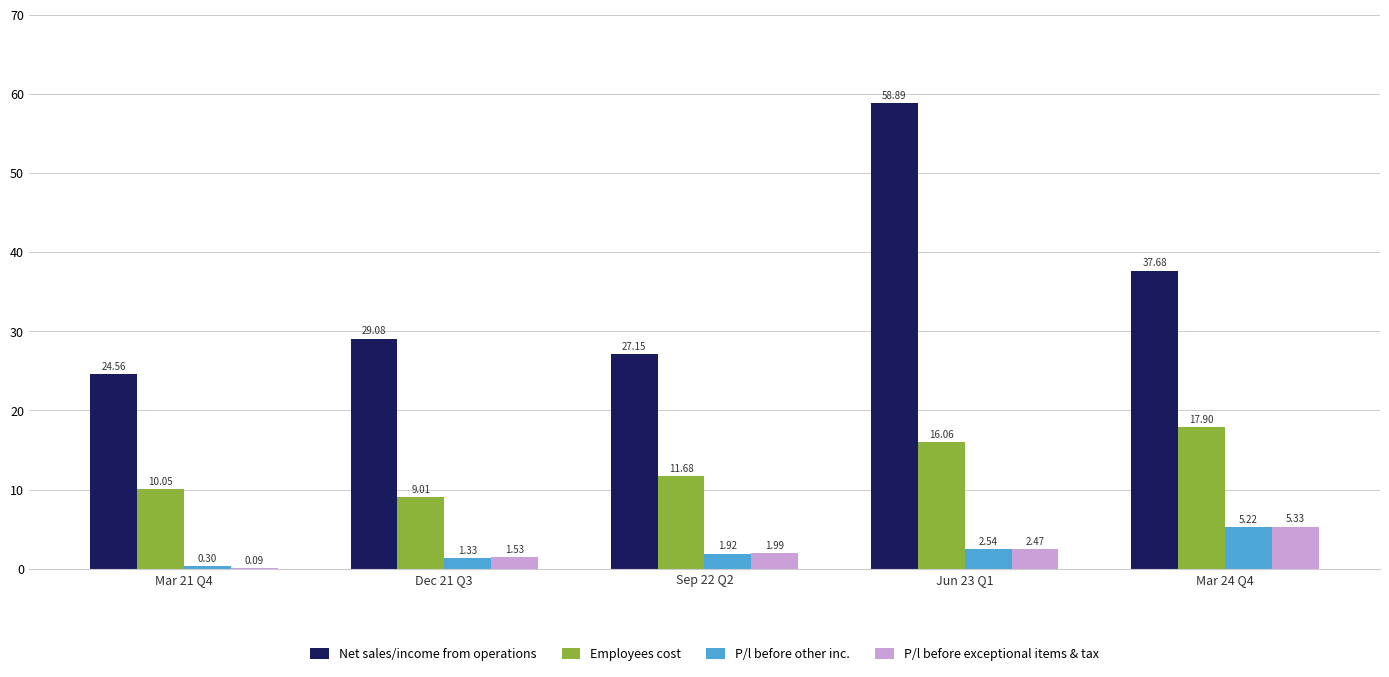

What is the sum of all P/l before other inc. values?

11.3